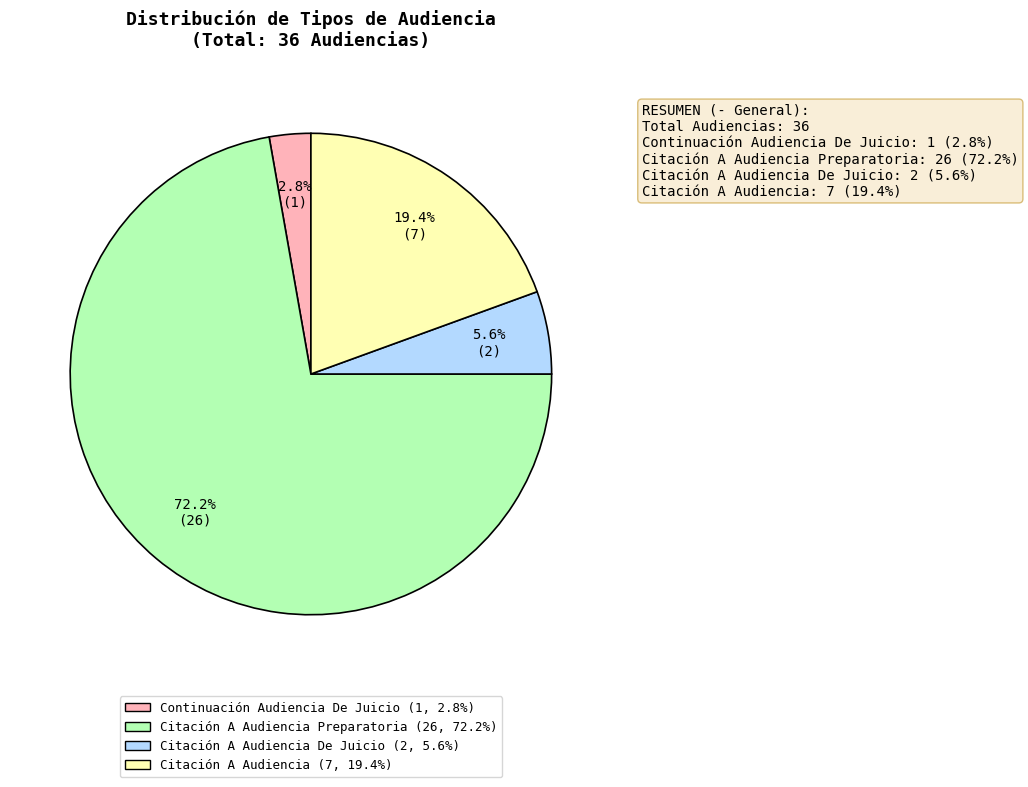

What percentage is the Citación A Audiencia slice, to the nearest percent?

19%